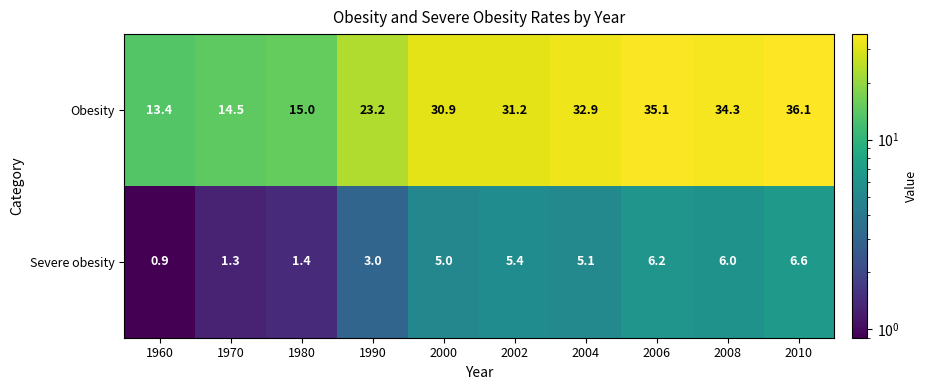

What is the minimum value shown in the chart?

0.9